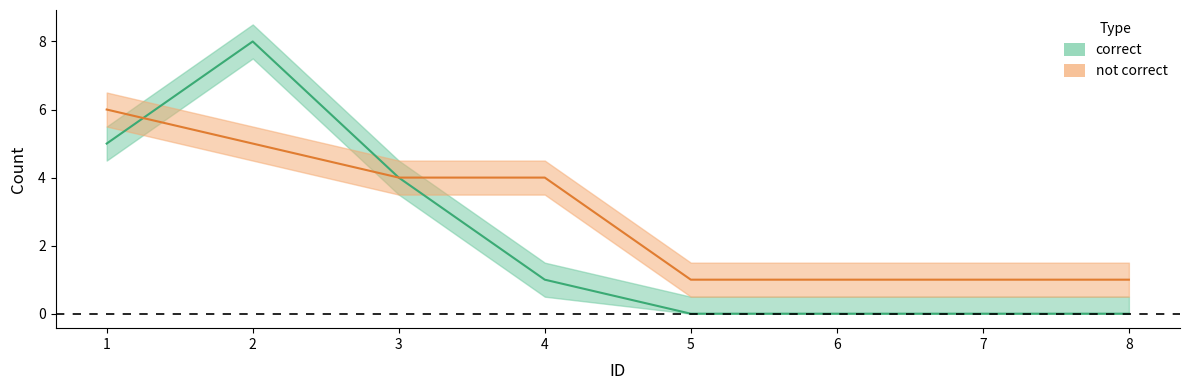

What is the maximum value shown in the chart?

8